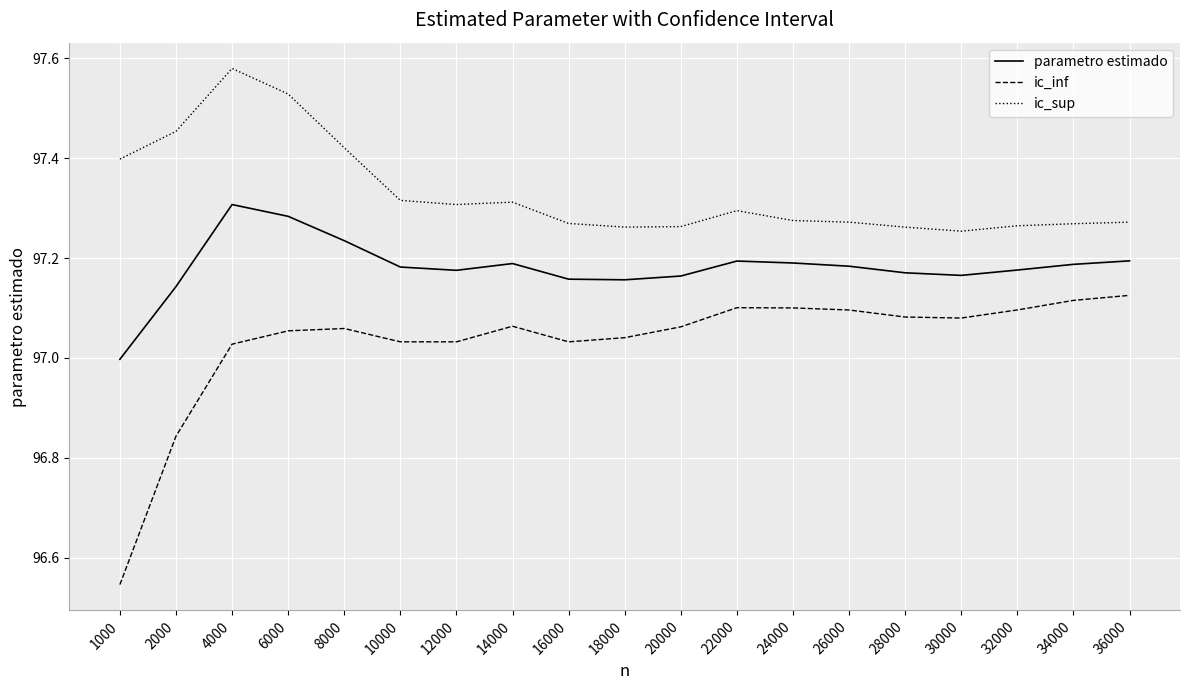

At which label does parametro estimado reach its minimum?

1000